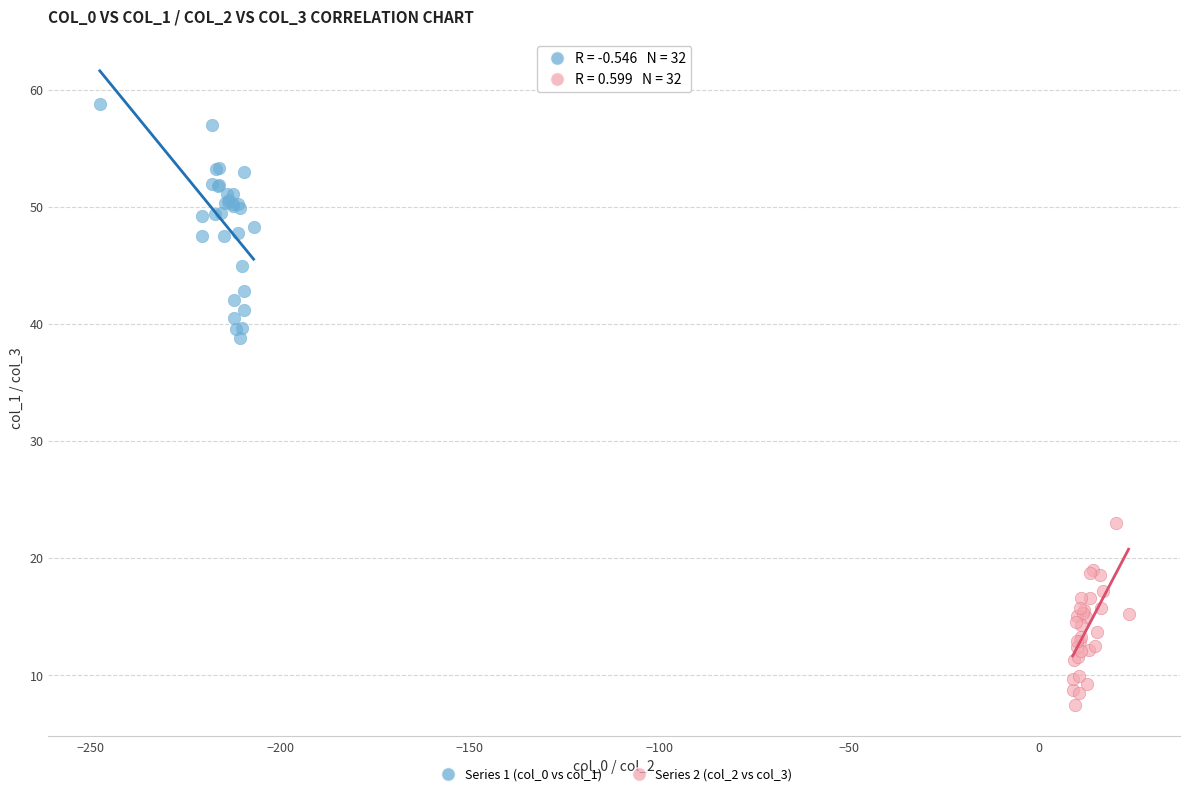

Which series has the widest spread of Y values?

Series 1 (col_0 vs col_1)